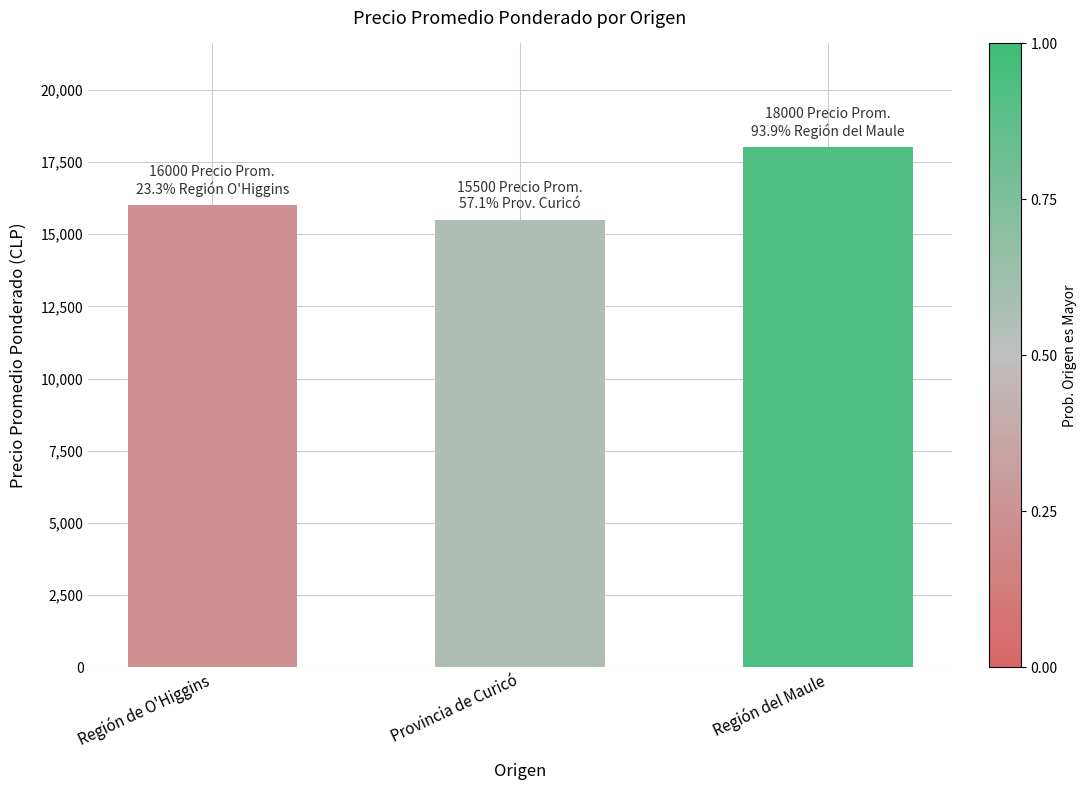

Reading left to right, what are all the values shown in this chart?

16000	15500	18000